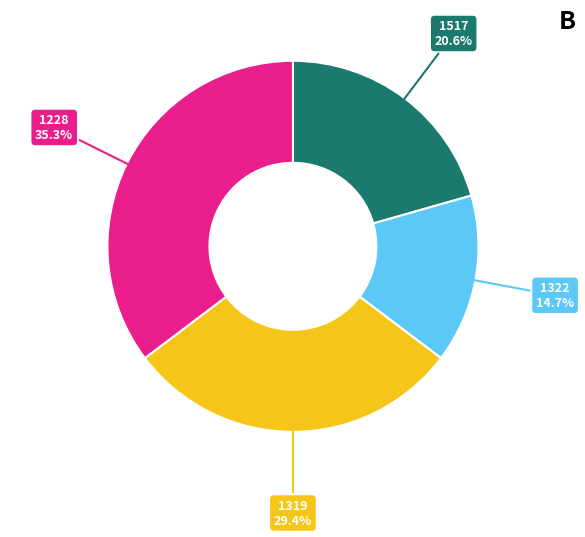

What percentage is NOT represented by 1517?

79.4%